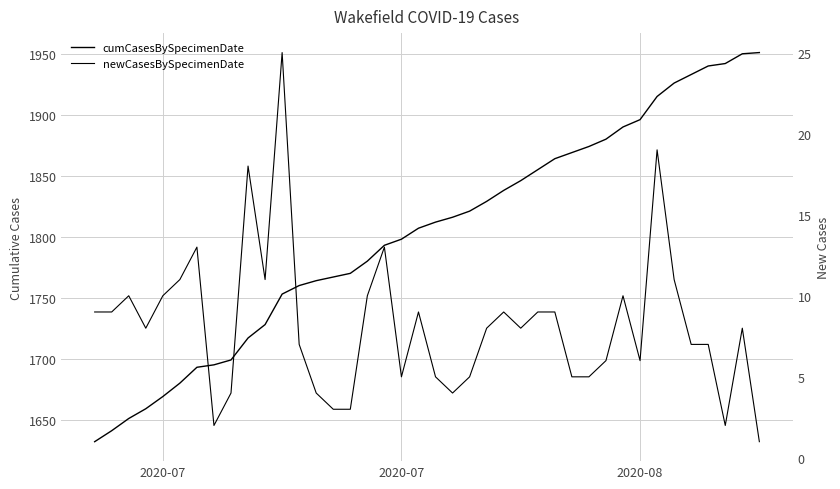

True or false: newCasesBySpecimenDate and cumCasesBySpecimenDate intersect in this chart.

False